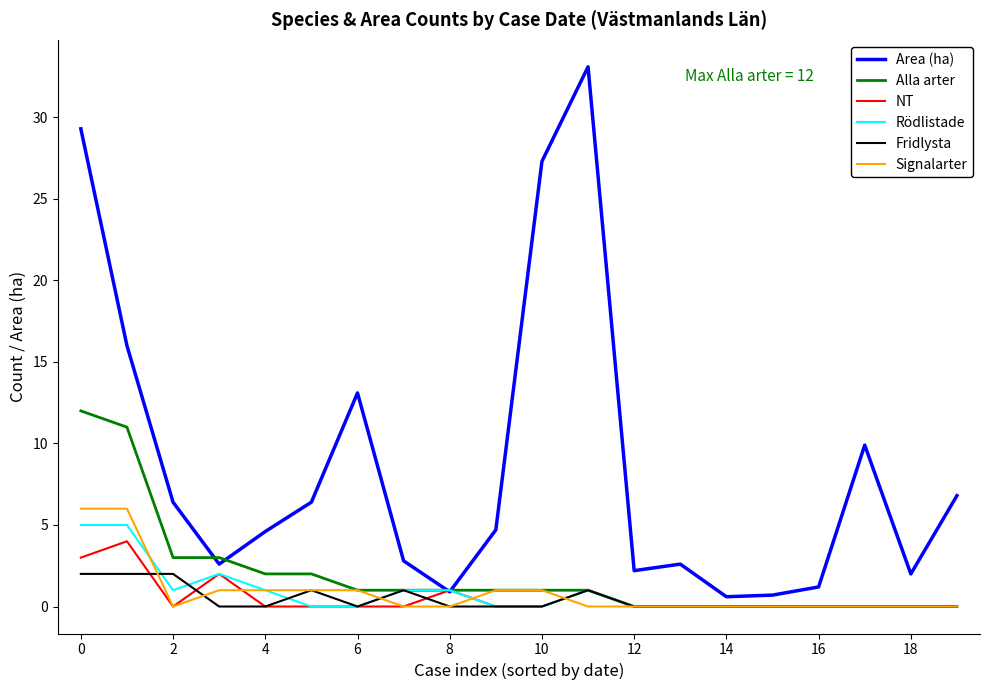

Which series has the widest spread of values?

Area (ha)